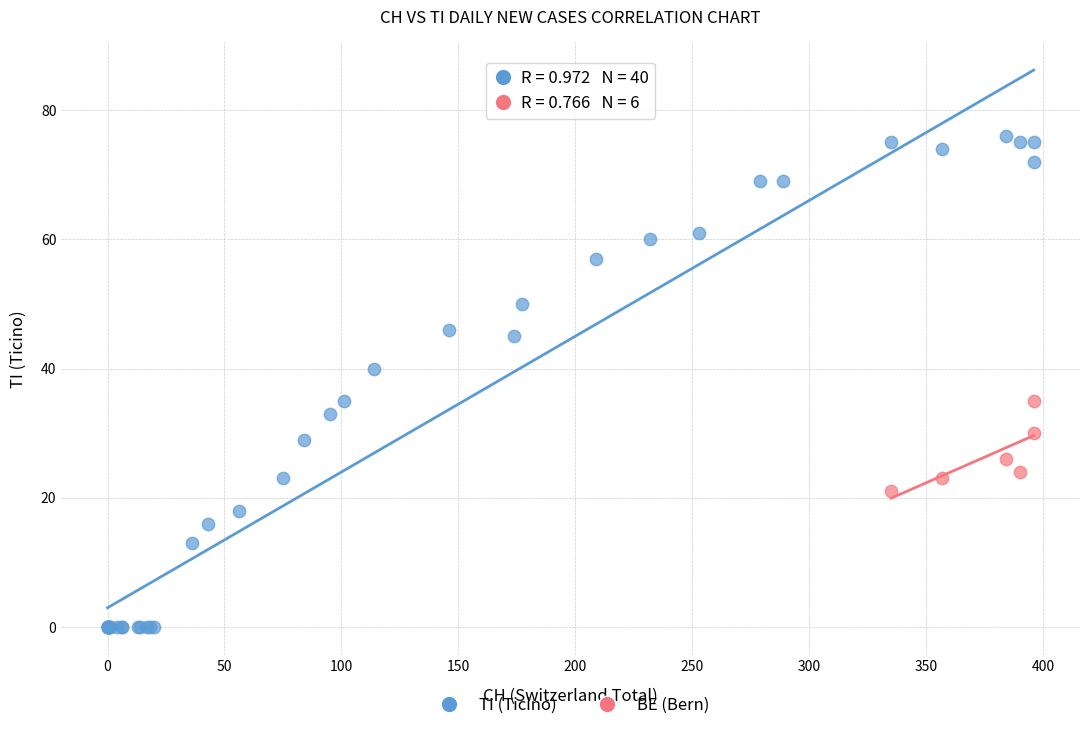

Which series has the largest Y range (max minus min)?

TI (Ticino)